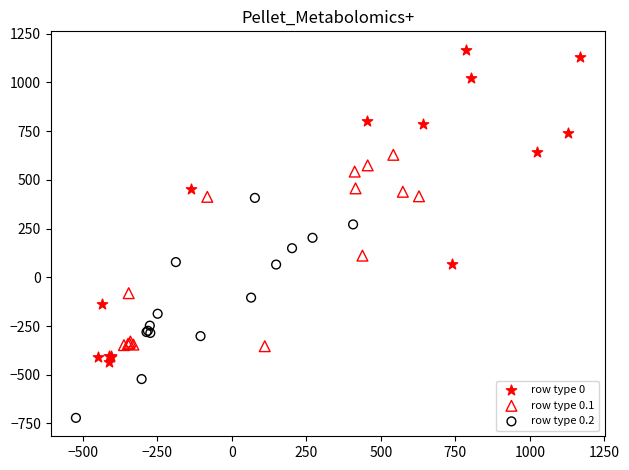

What are all the series names shown in the legend?

row type 0, row type 0.1, row type 0.2